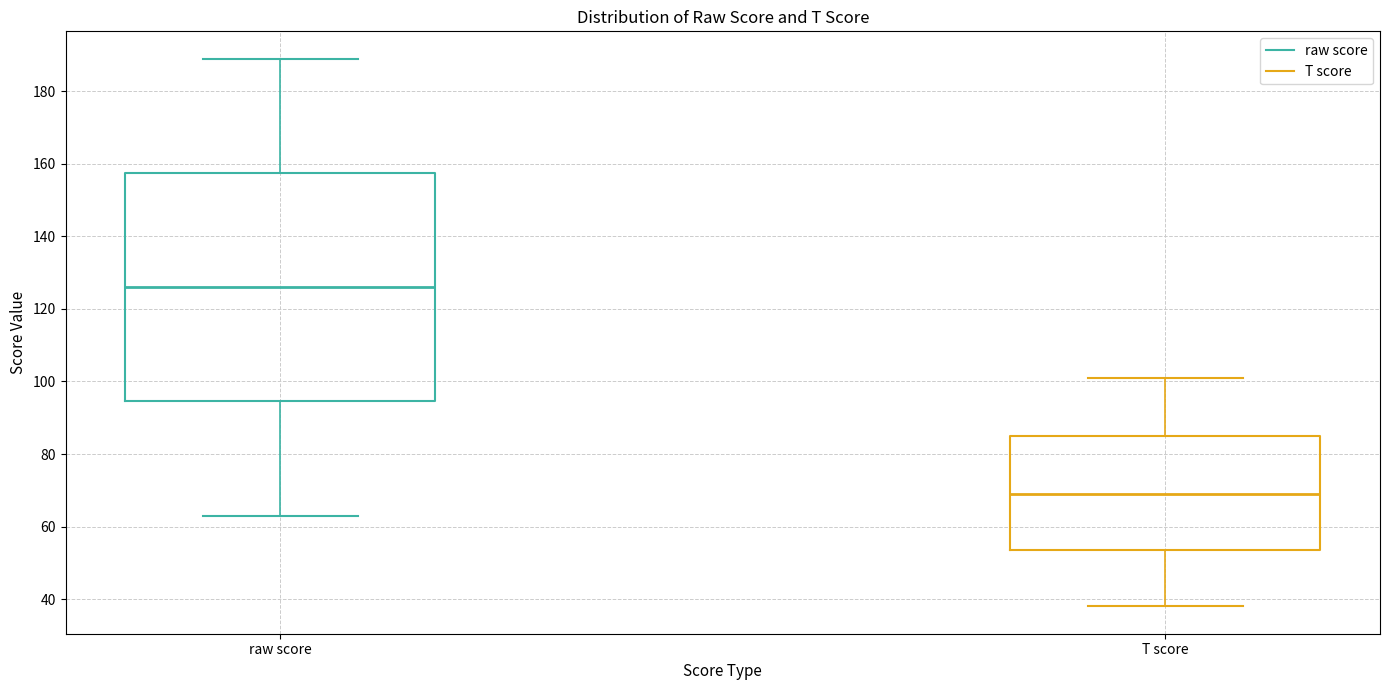

Which box's median line is the lowest?

T score